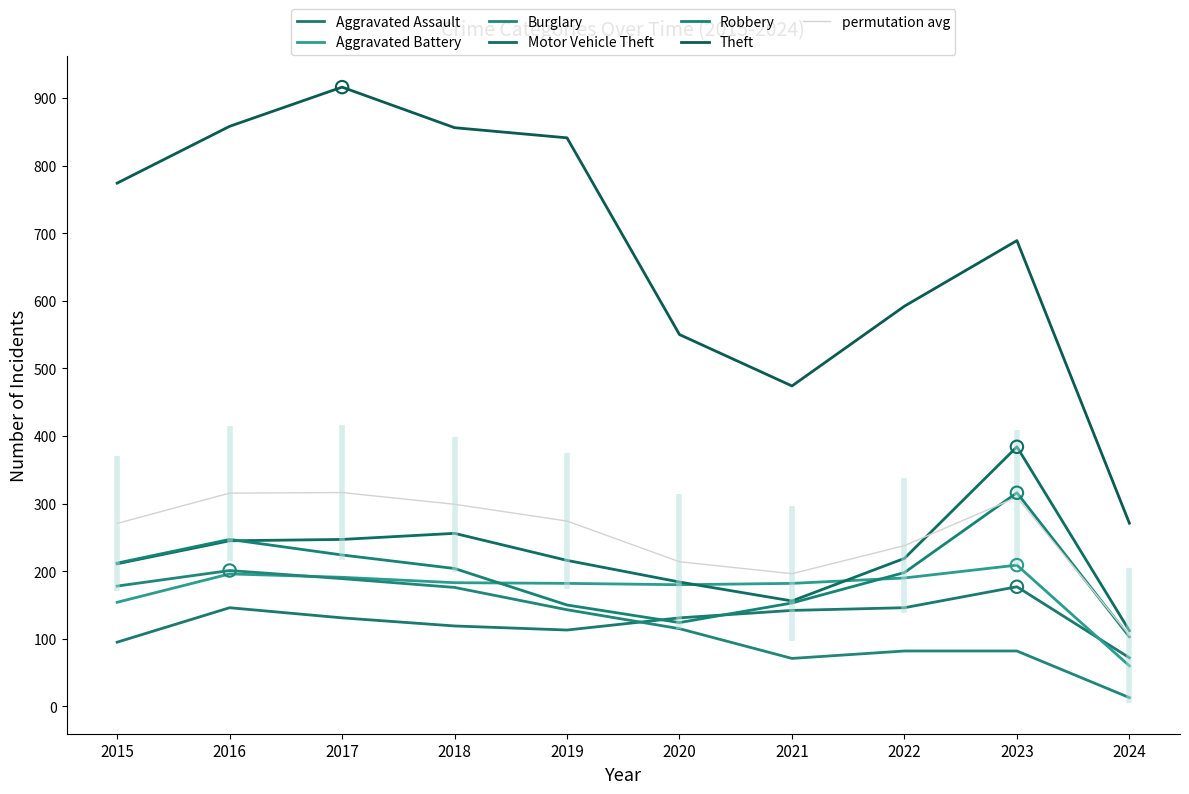

At which category is the sum across all series the highest?

2017